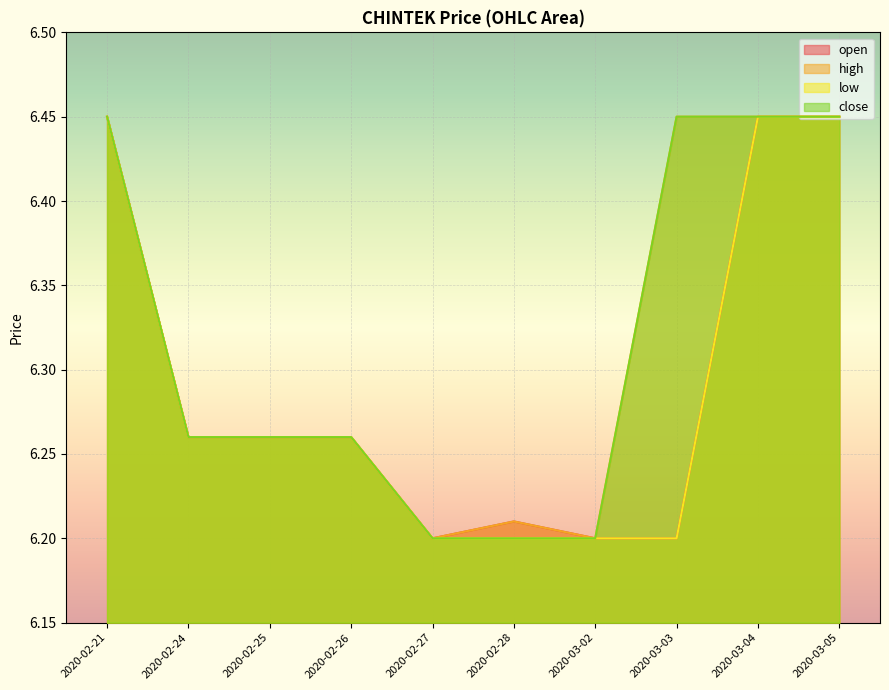

What is the average value of the high series?

6.3